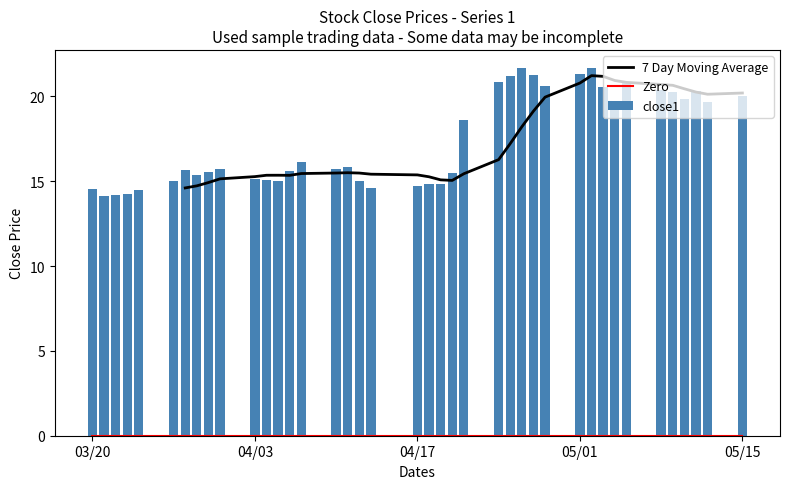

What is the highest value of the close1 series?

21.7